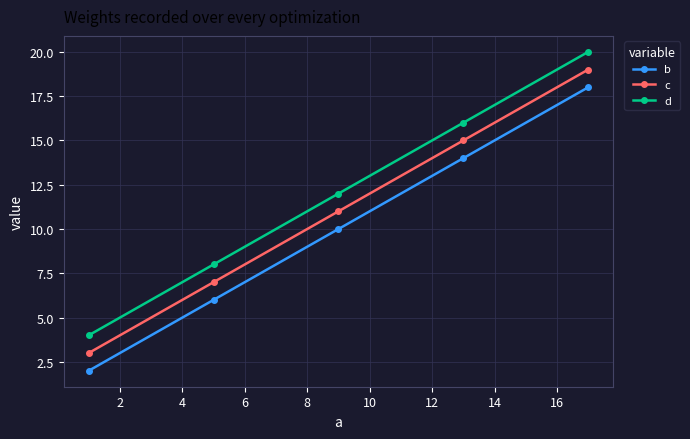

Rank the series by their average value, from highest to lowest.

d, c, b